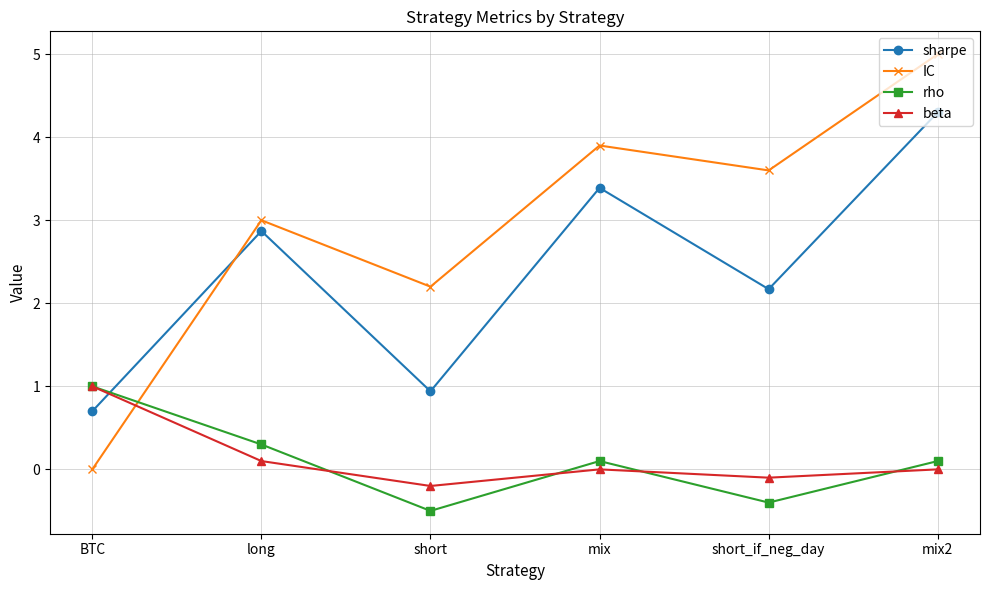

How many lines are shown in the chart?

4